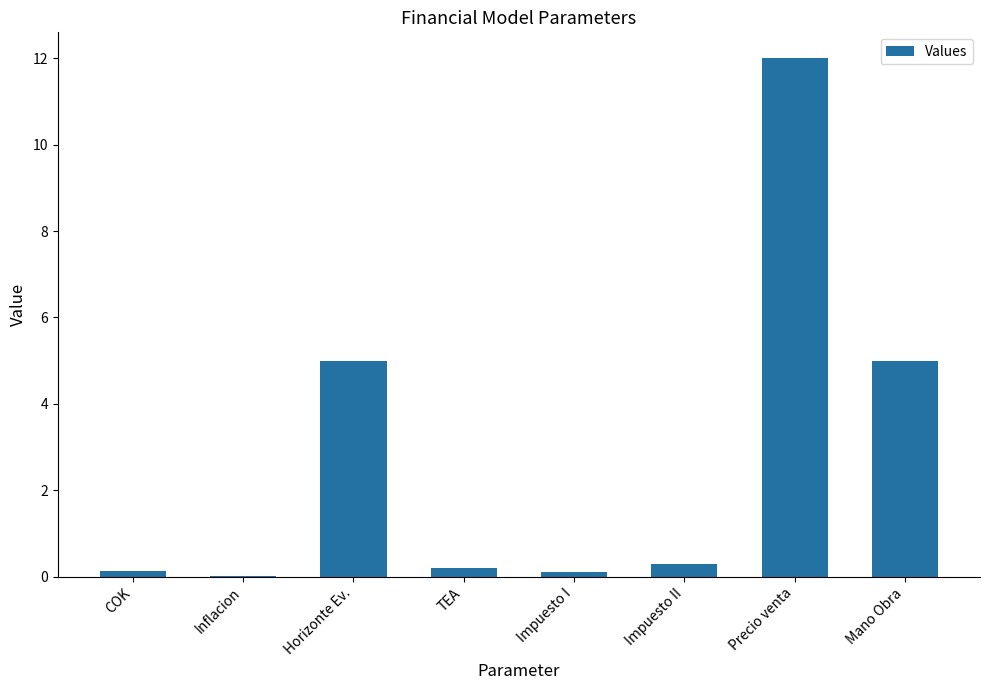

The chart shows a value of 0.3 at Impuesto II. True or false?

True